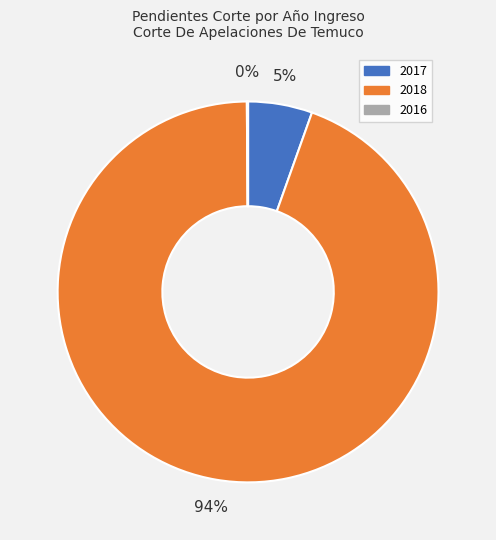

The 2017 slice represents 5% of the pie. True or false?

True